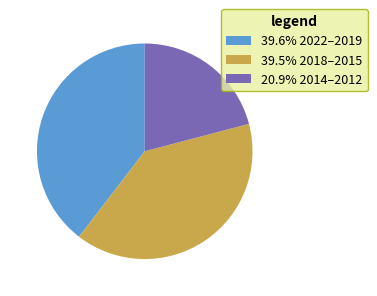

Is the sum of 39.5% 2018–2015 and 20.9% 2014–2012 greater than half?

Yes